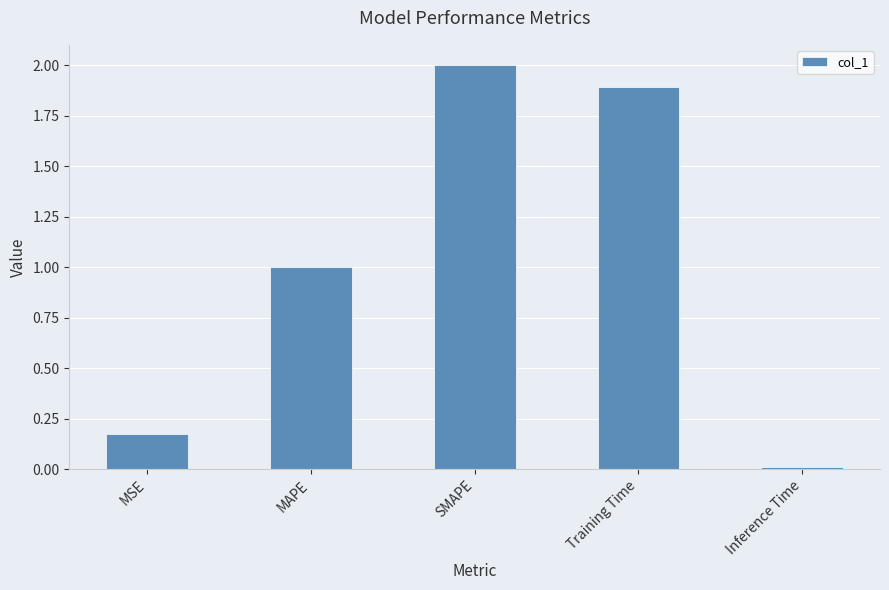

List the labels in order of value, smallest first.

Inference Time, MSE, MAPE, Training Time, SMAPE